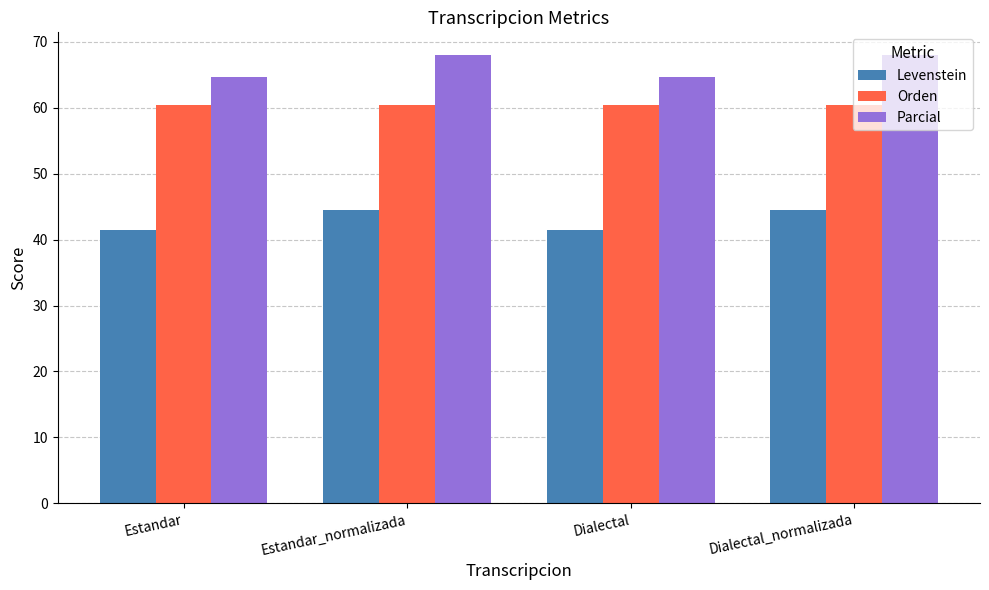

List the series in order of their peak value, highest first.

Parcial, Orden, Levenstein